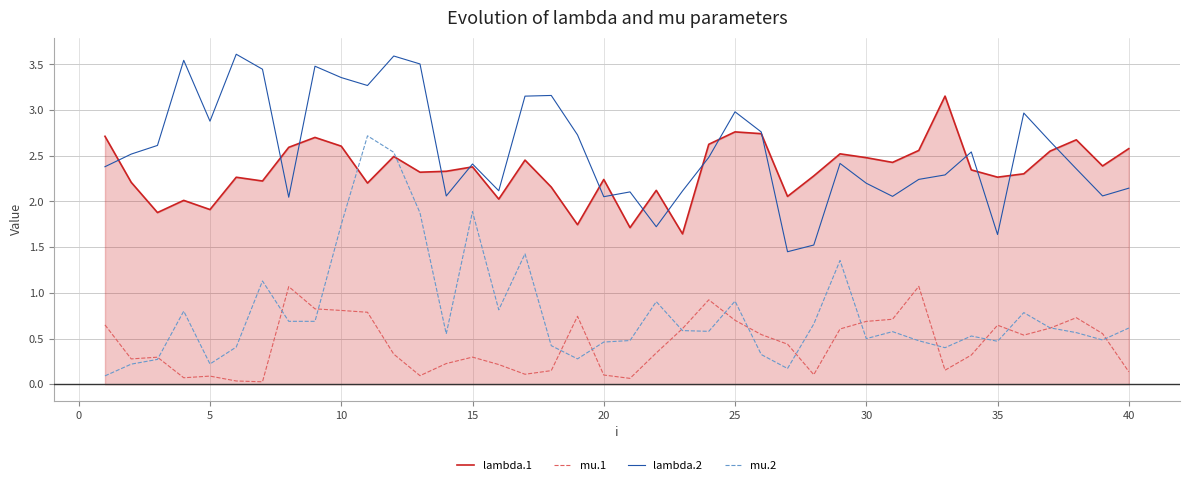

The mu.2 series shows 0.7 at 15. True or false?

False